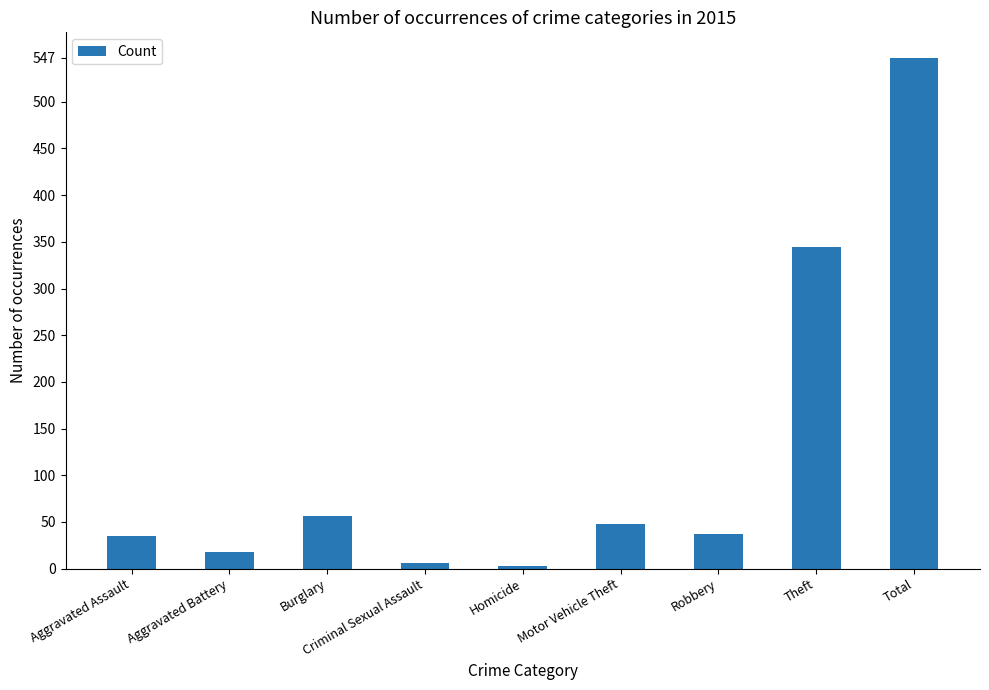

What is the label of the 5th bar from the left?

Homicide